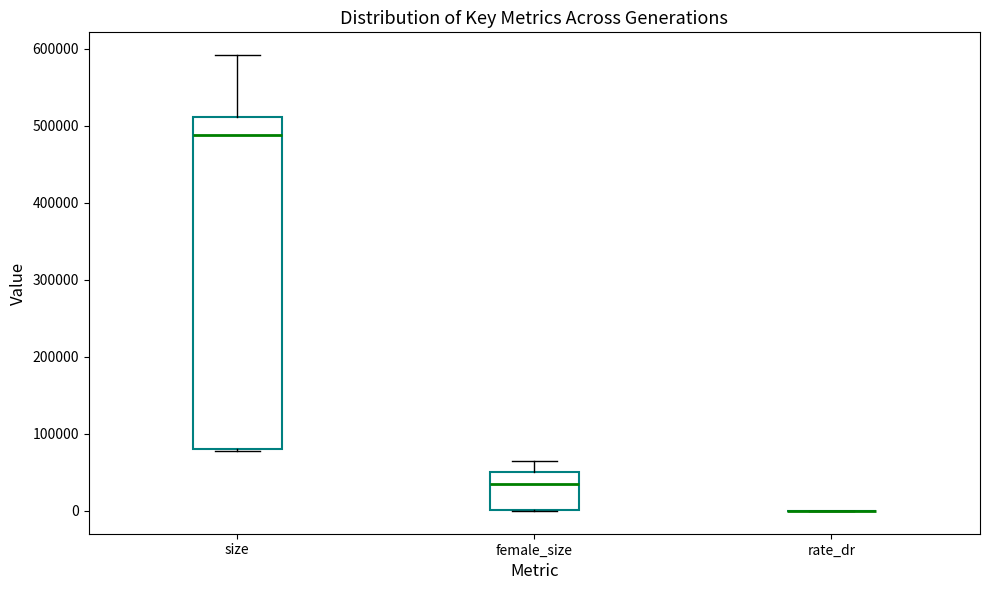

Where does the upper whisker of the box for size end on the y-axis? The values are not printed on the chart, so give them approximately, as read against the axis.

590000